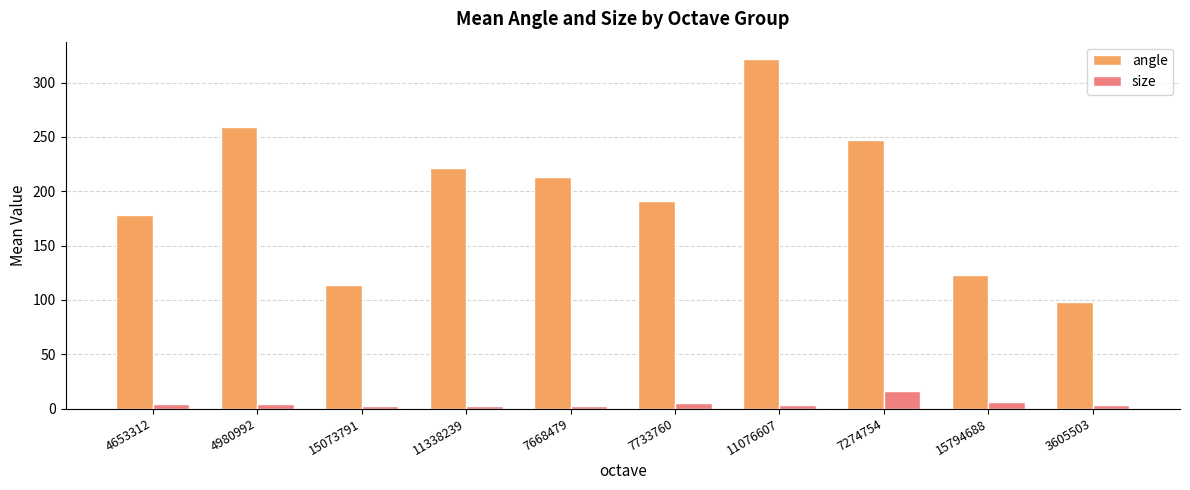

Which category has the highest value in the size series?

7274754